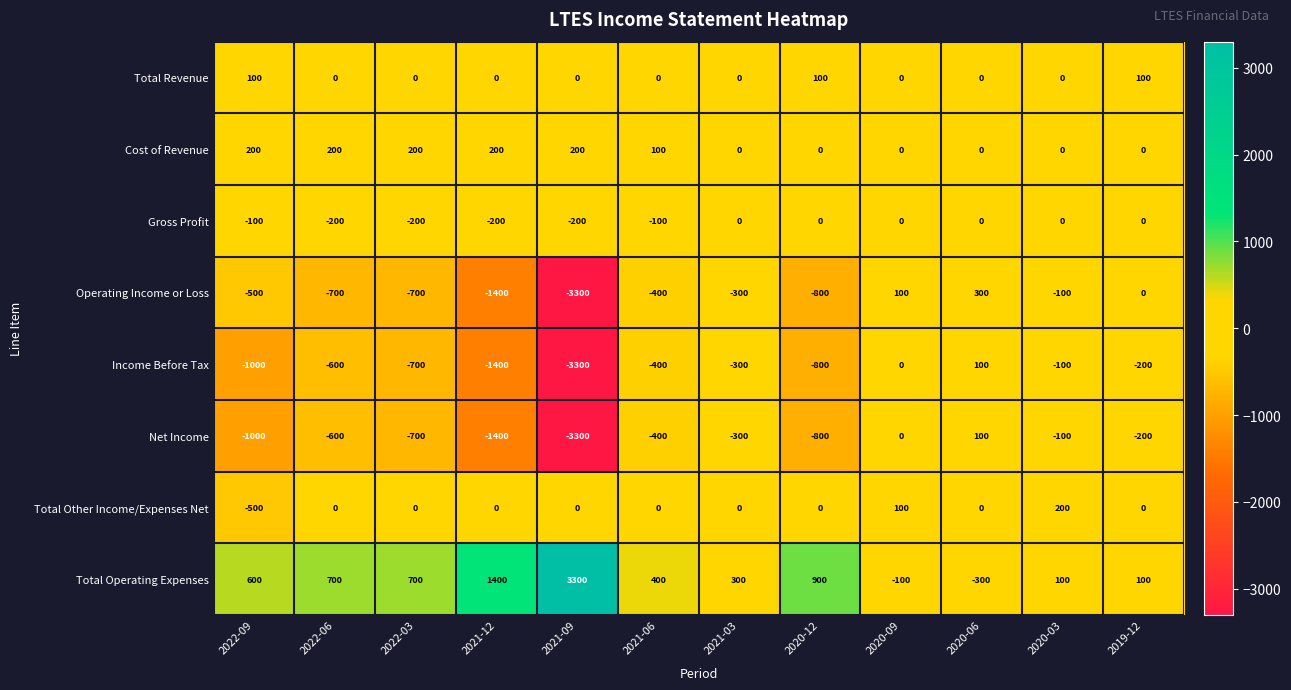

What is the difference between the highest and lowest values at 2020-09?

200